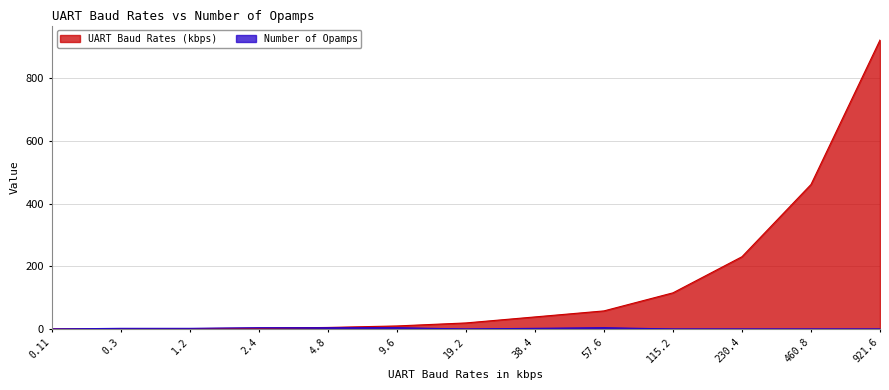

In Number of Opamps, how many points are higher than both neighbors (excluding endpoints)?

1